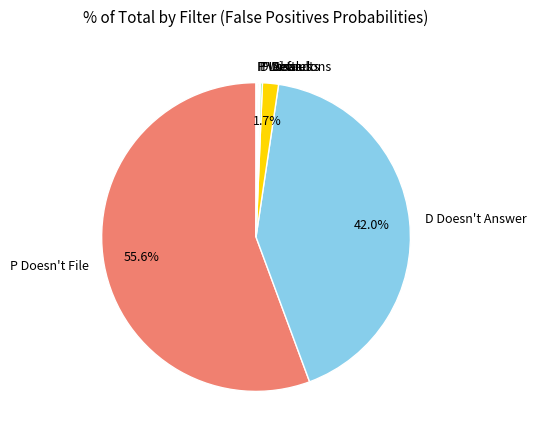

True or false: D Doesn't Answer accounts for 33% of the total.

False